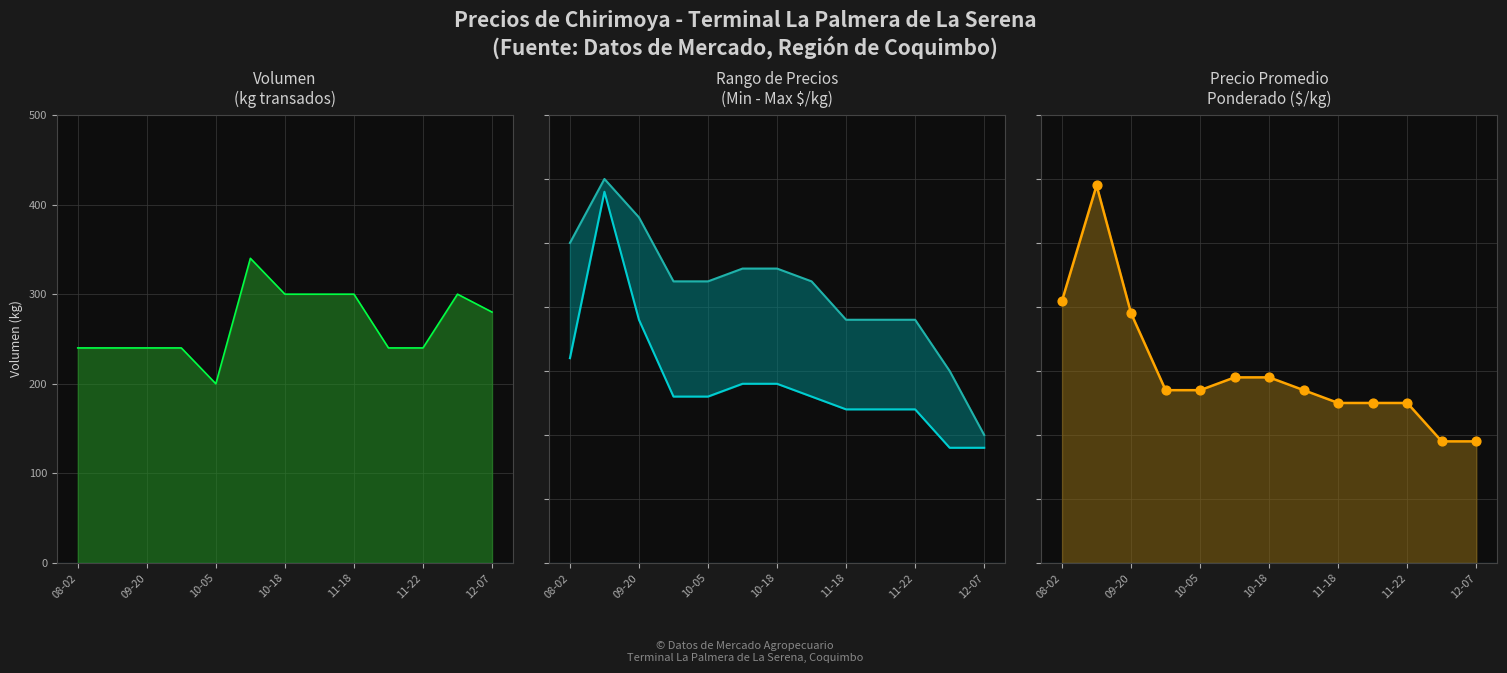

At which category is the sum across all series the highest?

09-20